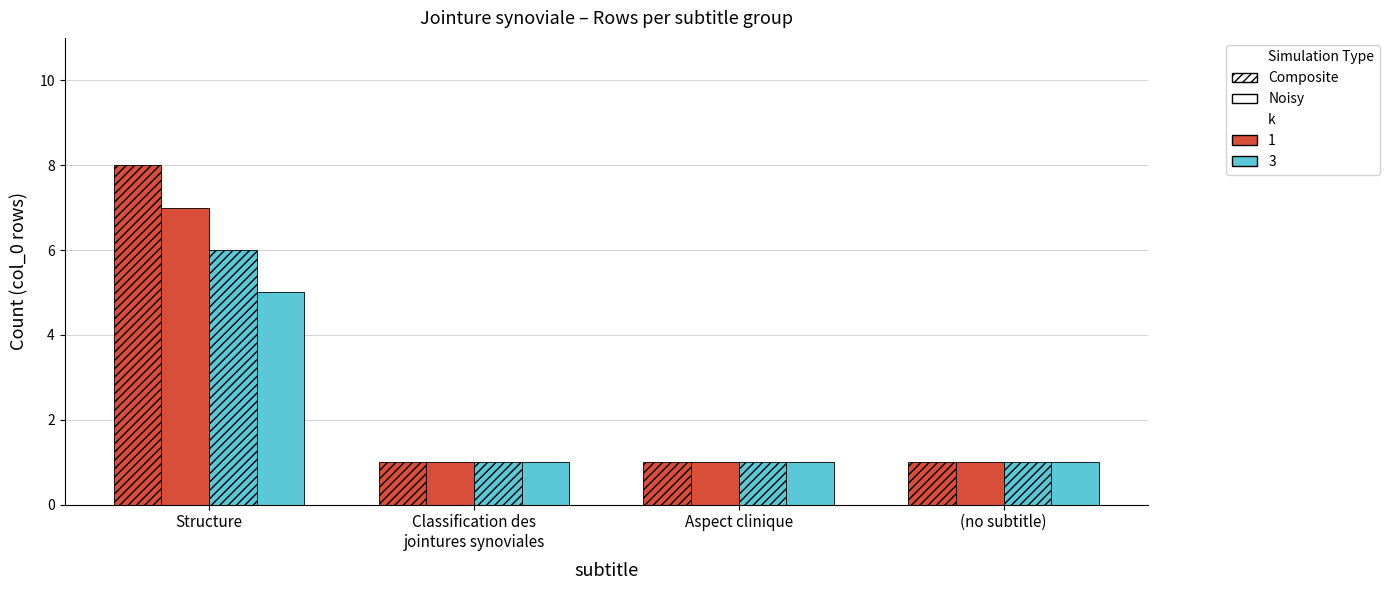

Are the bars grouped side by side (vs. stacked)?

Yes